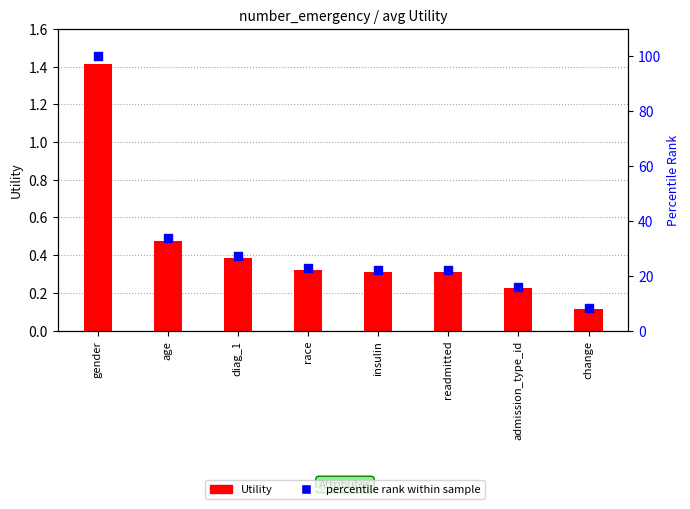

At which category is the sum across all series the highest?

gender